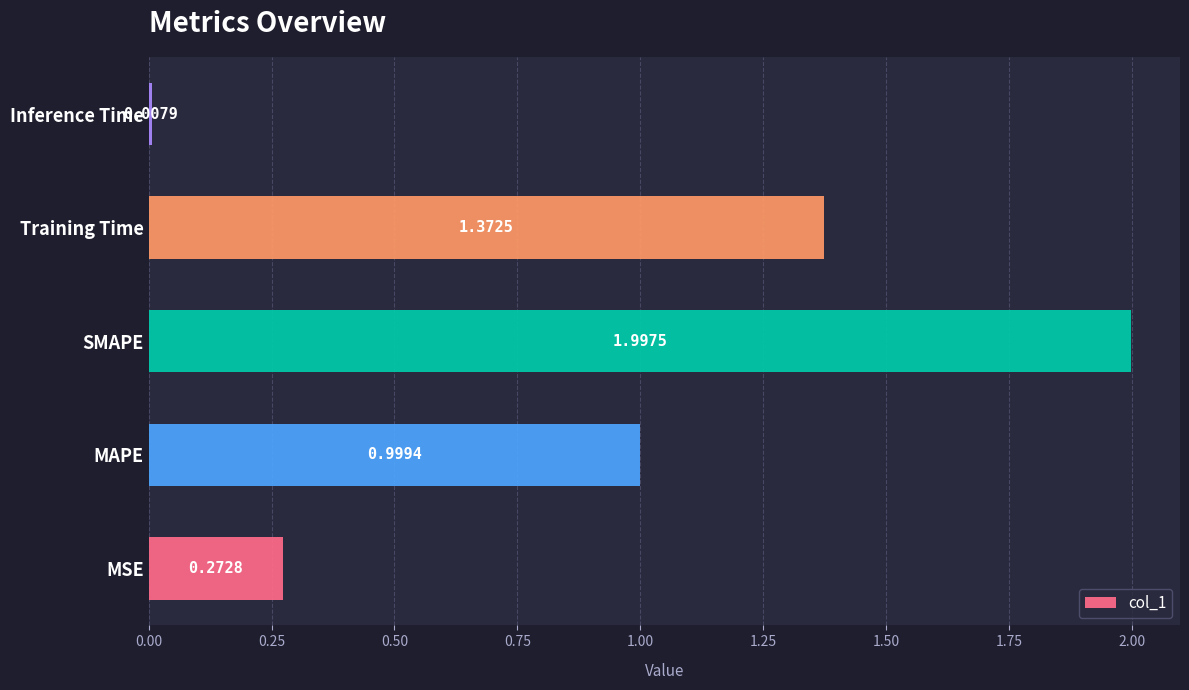

What is the sum of all values?

4.7